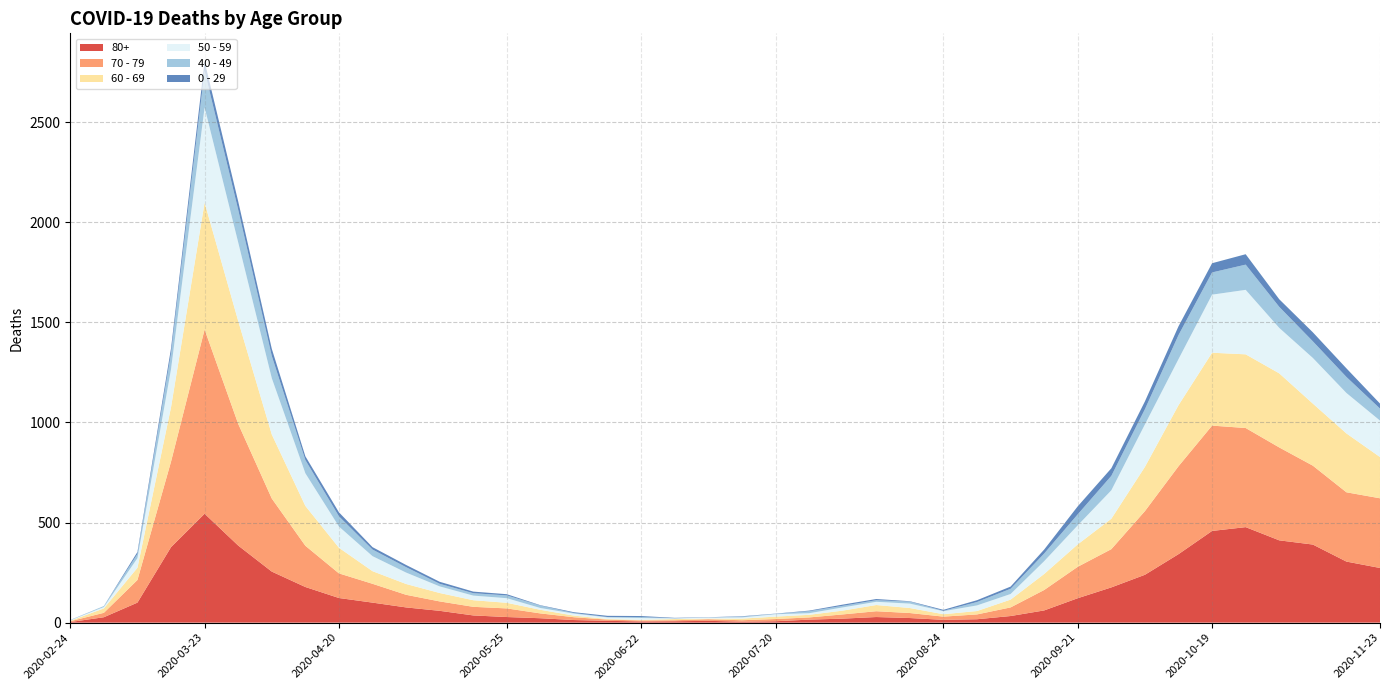

Reading left to right, list all the values displayed in this chart.

80+: 3	27	100	377	544	385	255	178	123	100	76	59	36	28	22	13	9	6	7	9	5	7	15	20	28	23	14	17	33	61	122	176	239	342	458	477	411	390	305	273
70 - 79: 4	22	113	427	920	608	365	206	123	94	63	47	43	43	24	14	6	5	5	8	7	11	11	21	29	25	16	24	43	102	157	191	318	439	526	495	464	394	346	348
60 - 69: 2	22	61	272	634	514	320	199	128	63	54	42	33	28	18	8	3	3	6	3	8	12	13	19	31	25	12	17	39	80	112	152	221	305	364	368	370	310	294	206
50 - 59: 3	7	48	190	475	392	281	163	106	75	57	33	23	23	9	10	8	9	3	5	6	12	8	16	16	22	15	28	28	64	95	142	212	230	290	322	227	228	202	182
40 - 49: 0	5	21	79	183	163	111	66	51	33	27	13	12	14	12	3	2	5	1	1	4	2	10	8	8	10	2	17	26	38	55	72	76	120	111	126	105	83	80	60
0 - 29: 1	0	10	25	47	42	36	19	20	12	11	10	8	6	2	4	6	5	2	1	2	1	3	6	6	2	5	9	11	20	40	38	39	44	46	52	38	45	43	25